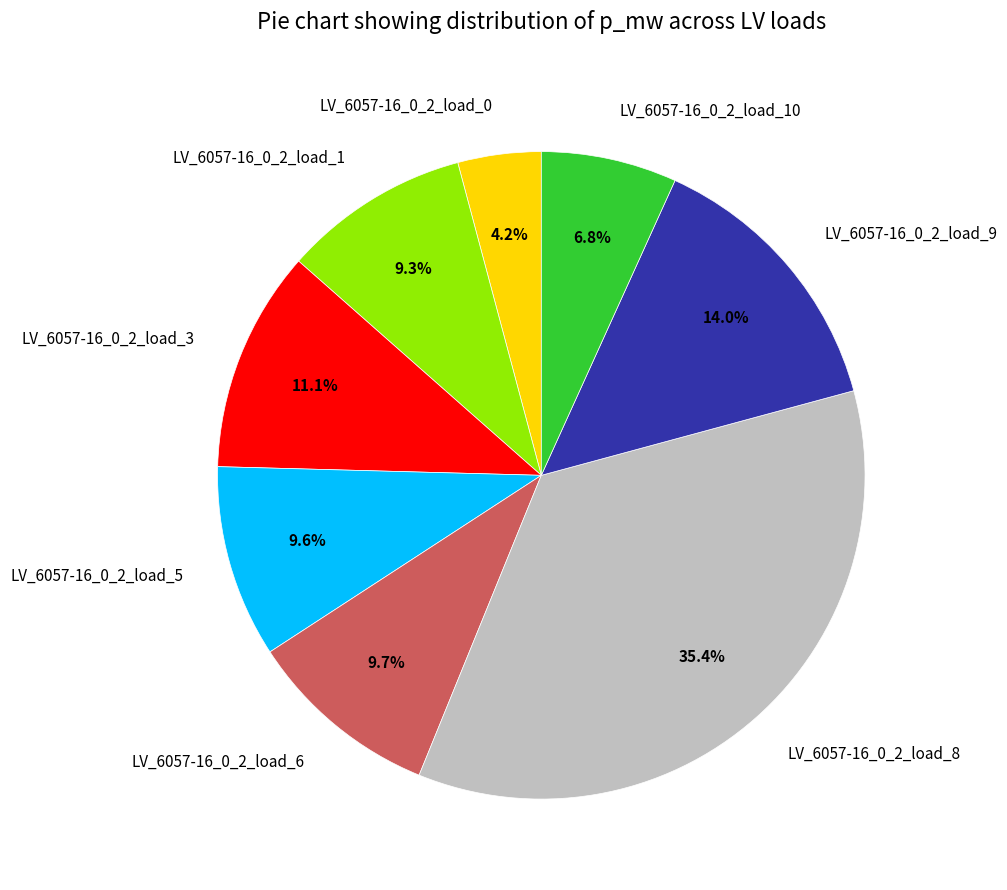

Does LV_6057-16_0_2_load_9 represent more than half of the total?

No